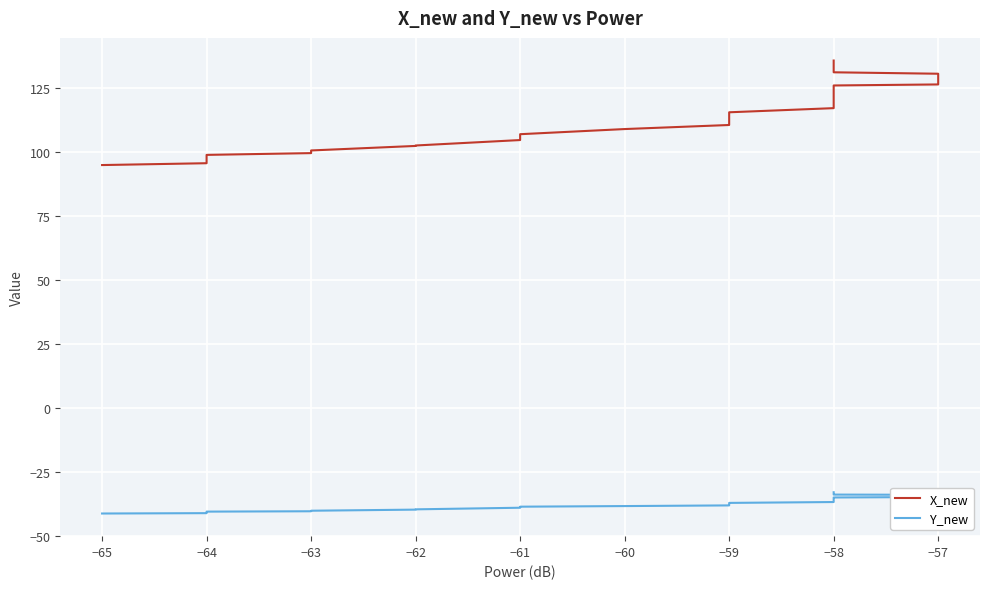

True or false: Y_new and X_new cross at least once.

False